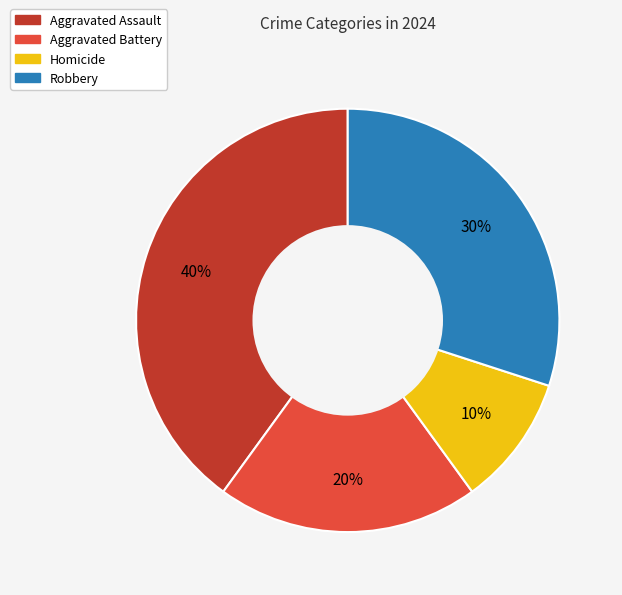

Which slice is the smallest?

Homicide